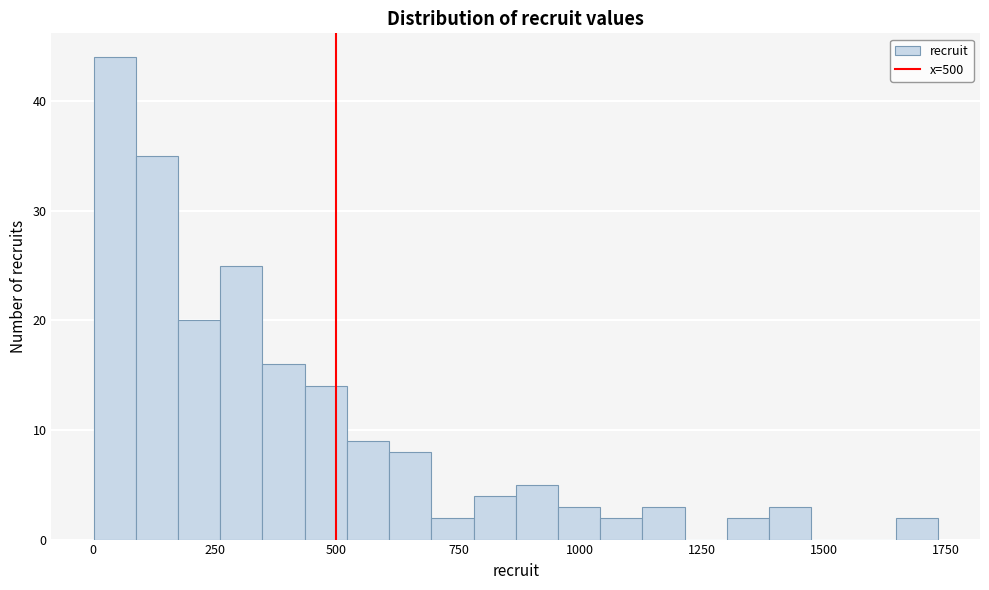

Around what value on the x-axis is the tallest bar? Give the approximate position of its centre, as read against the axis.

50